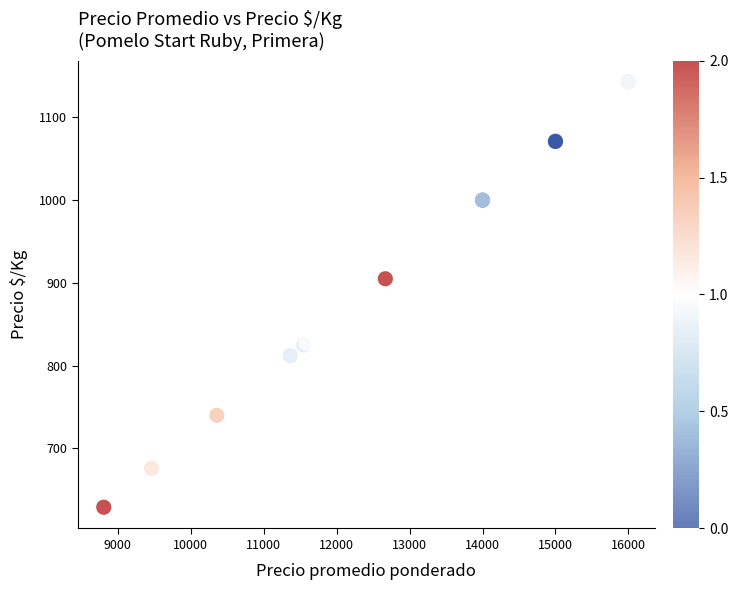

What Y value in the scatter plot is closest to 886?

905